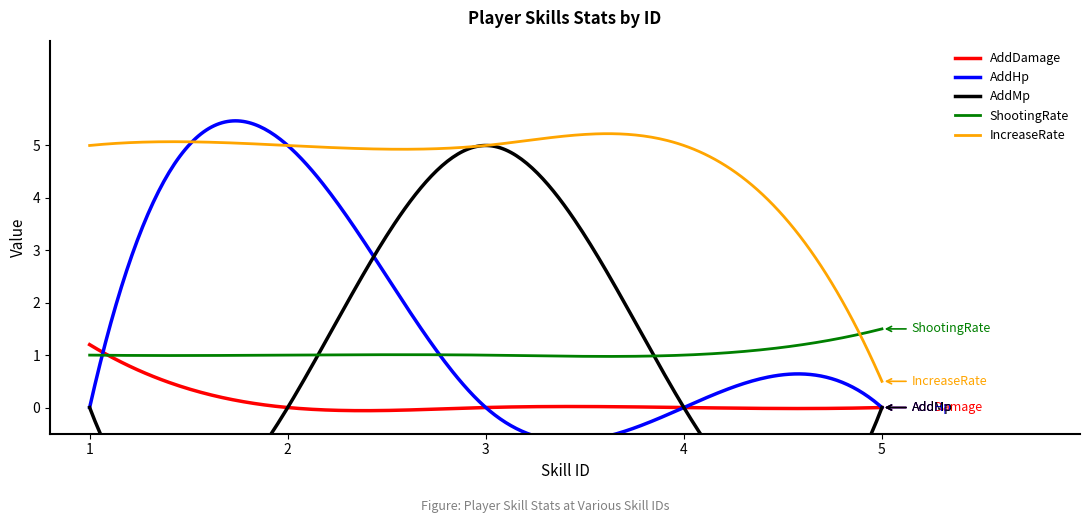

Which series has the largest range (max minus min)?

AddHp